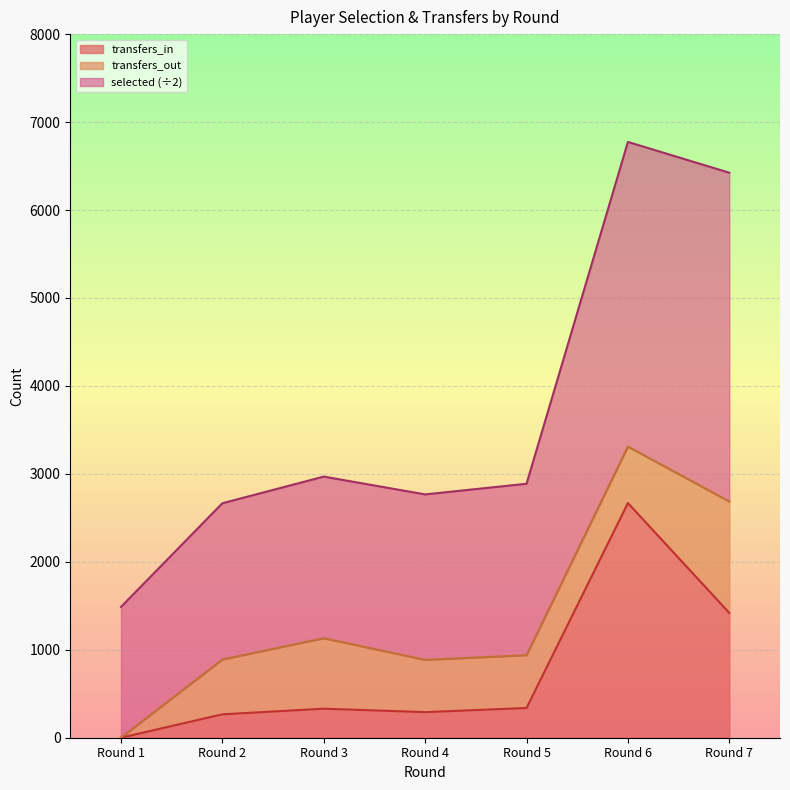

Which category has the lowest value in the transfers_in series?

Round 1